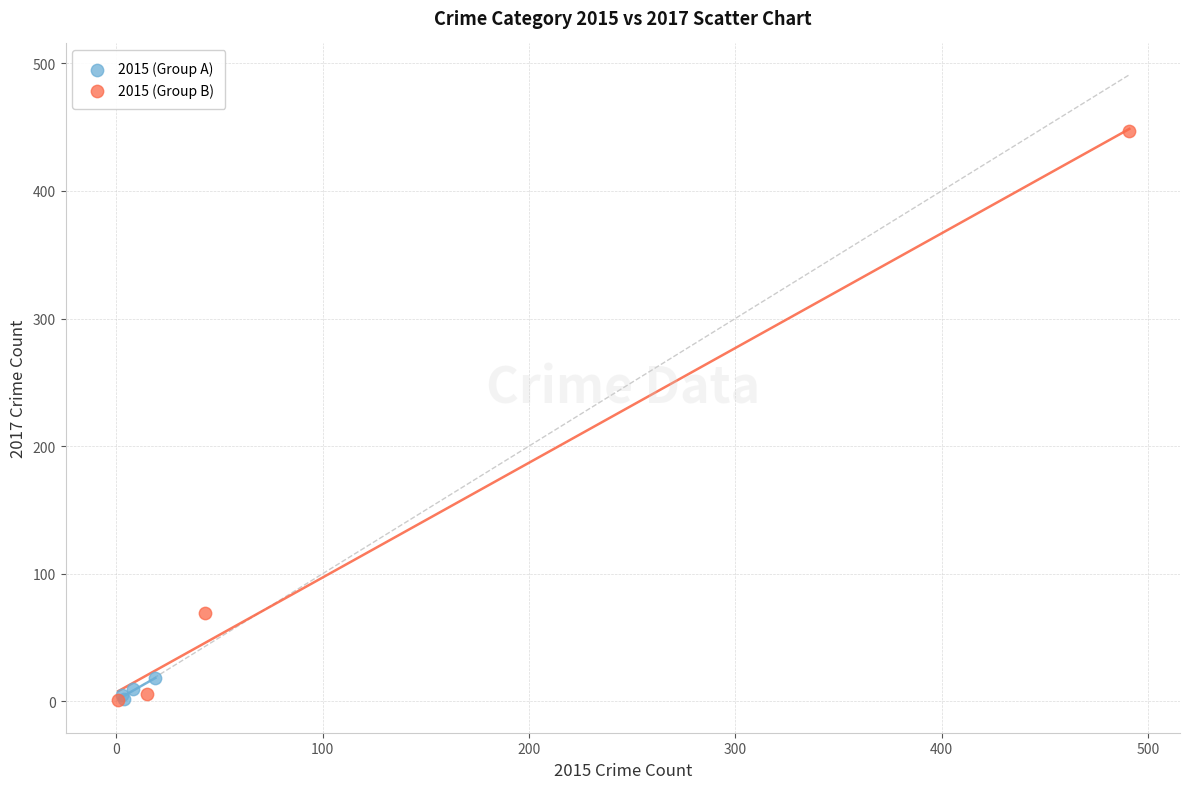

What are all the series names shown in the legend?

2015 (Group A), 2015 (Group B)